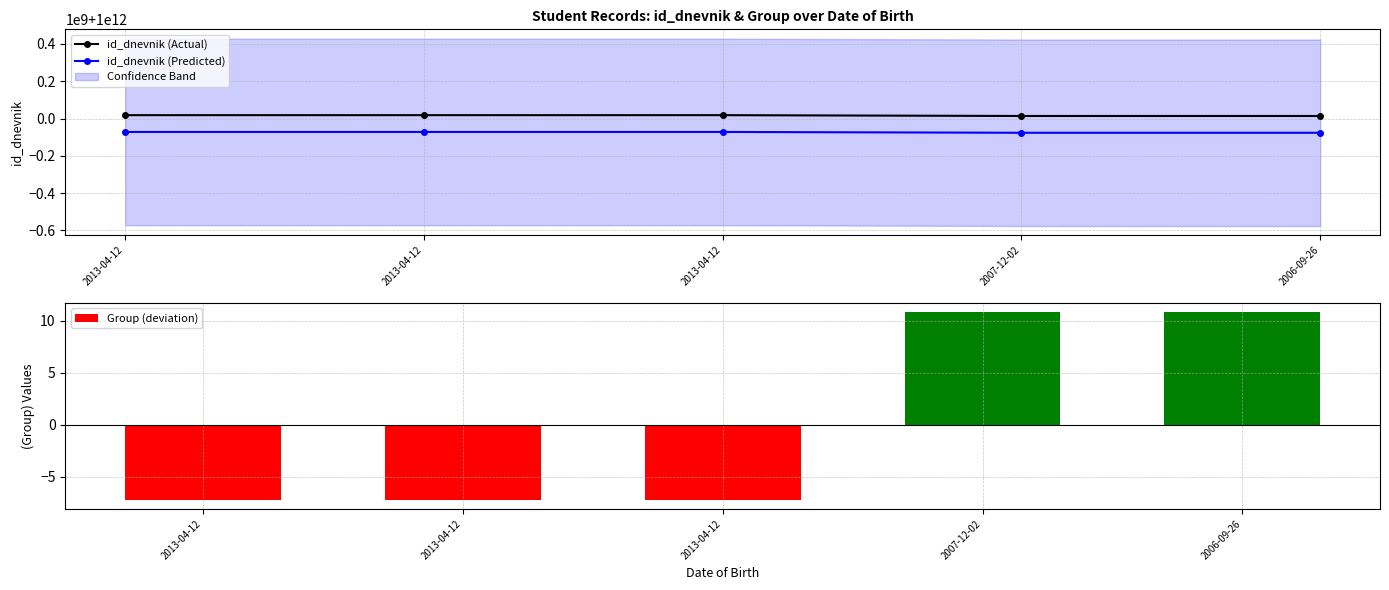

List the series in order of their peak value, lowest first.

Group (deviation), id_dnevnik (Predicted), id_dnevnik (Actual)